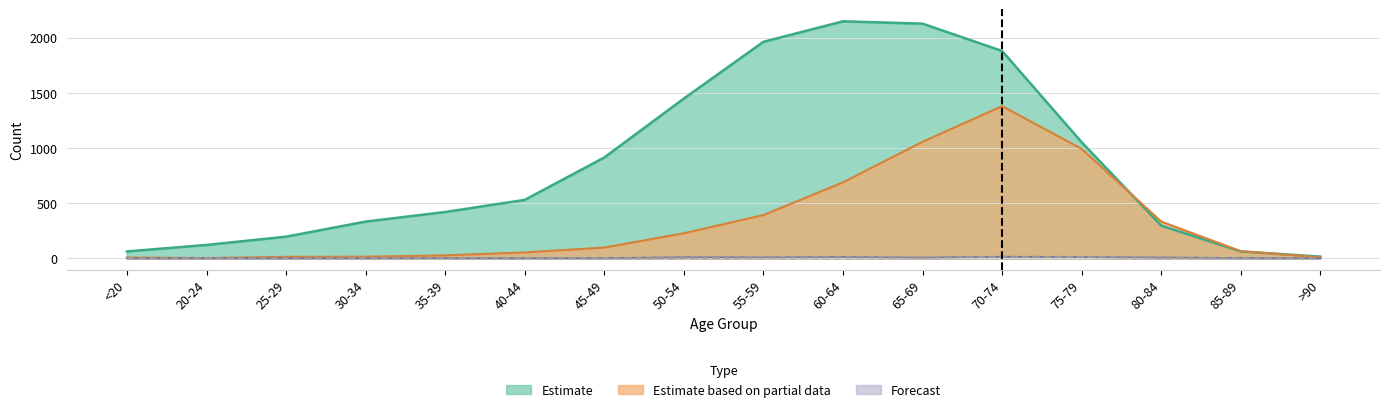

Where is the data nearest to the value 7?

55-59